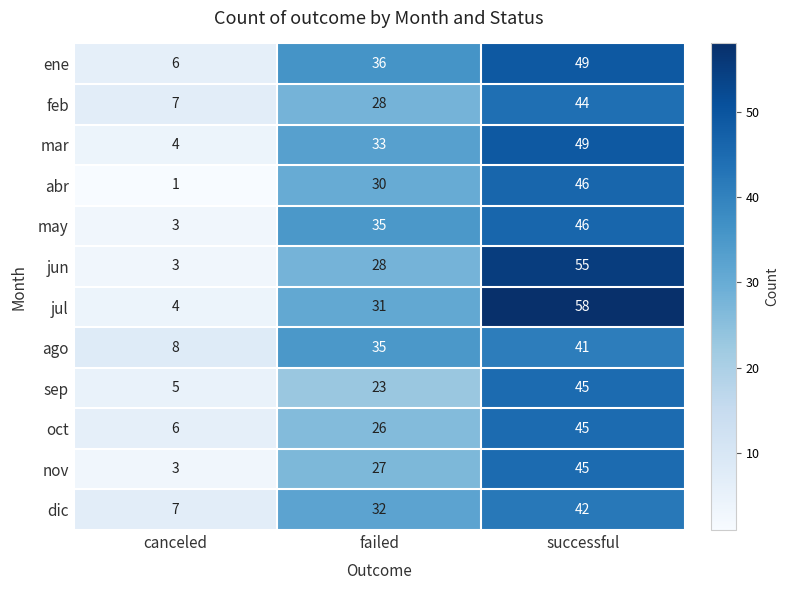

What is the total value across all series at failed?

364